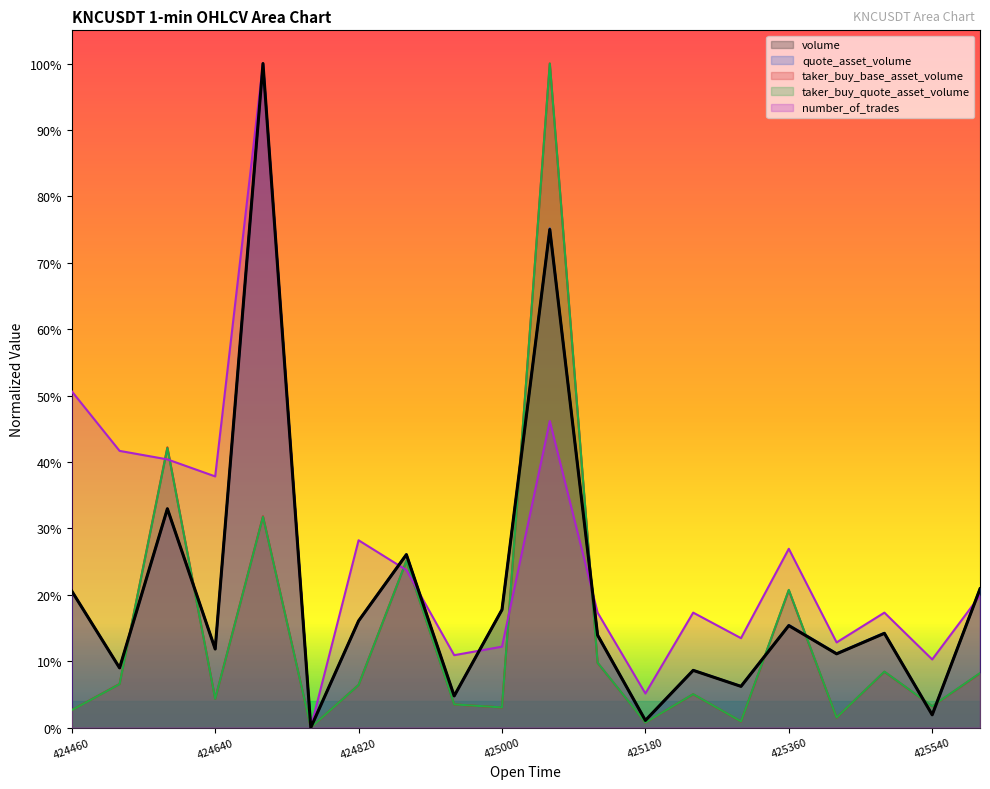

Rank the categories by taker_buy_base_asset_volume value from highest to lowest.

1687425060000, 1687424580000, 1687424700000, 1687424880000, 1687425360000, 1687425120000, 1687425480000, 1687425600000, 1687424520000, 1687424820000, 1687425240000, 1687424640000, 1687424940000, 1687425540000, 1687425000000, 1687424460000, 1687425420000, 1687425300000, 1687425180000, 1687424760000